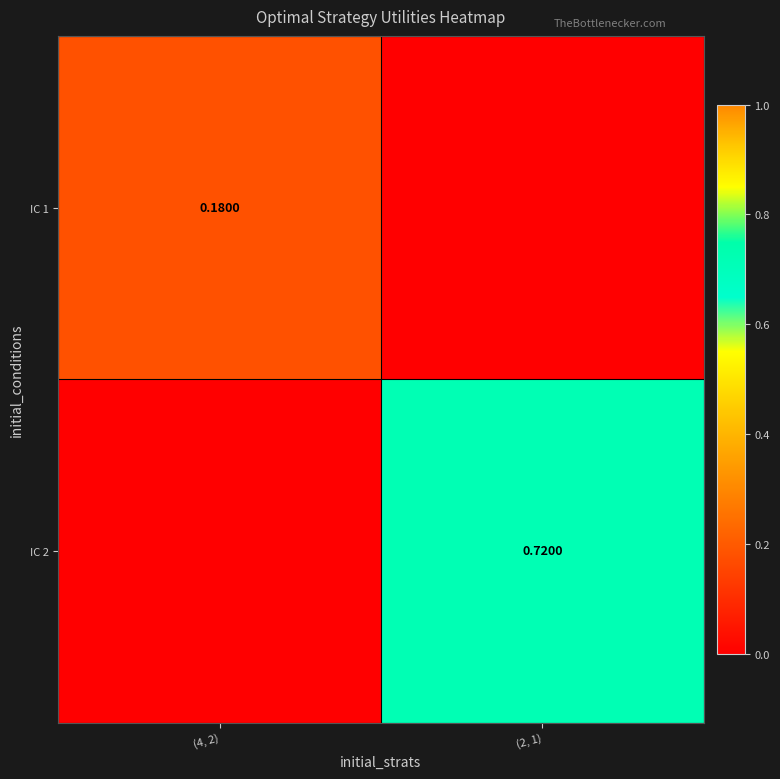

List the labels in order of IC 1 value, largest first.

(4, 2), (2, 1)